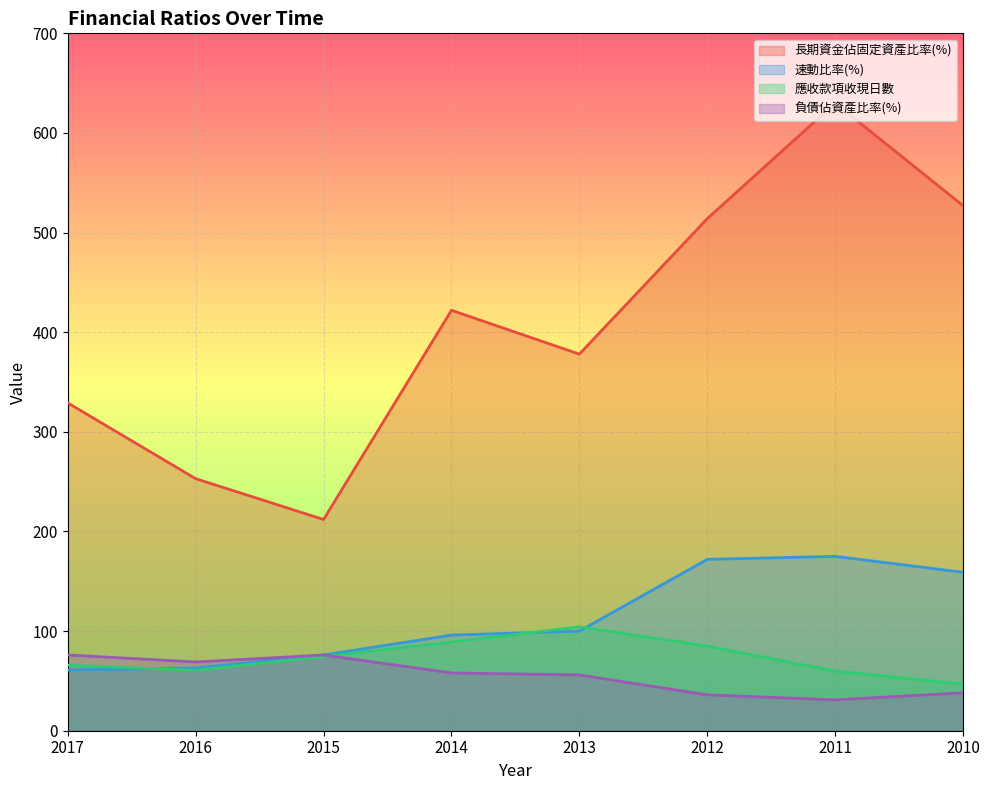

True or false: 應收款項收現日數 and 速動比率(%) cross at least once.

True